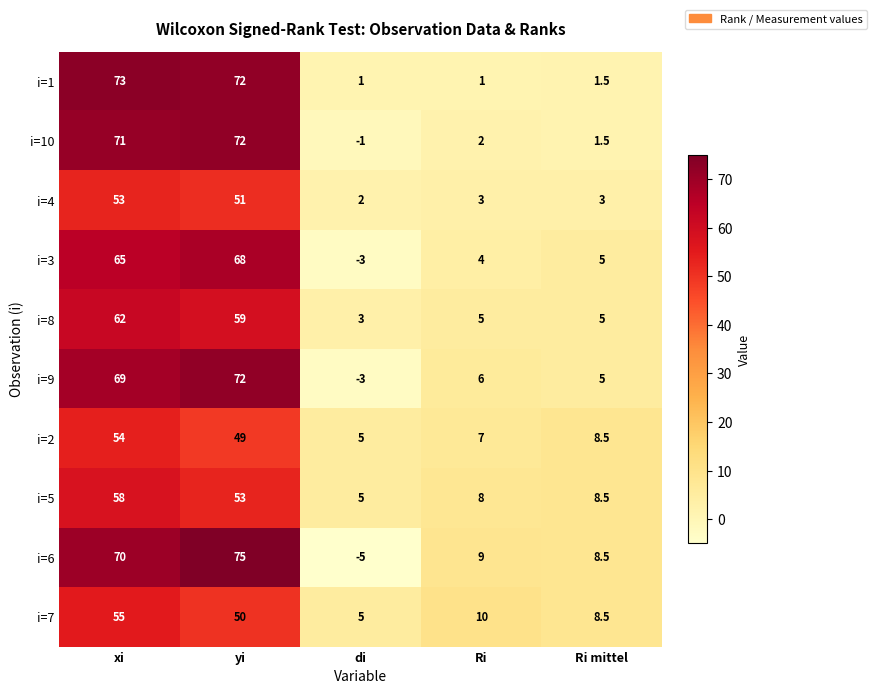

Which label corresponds to the largest value in the chart?

yi